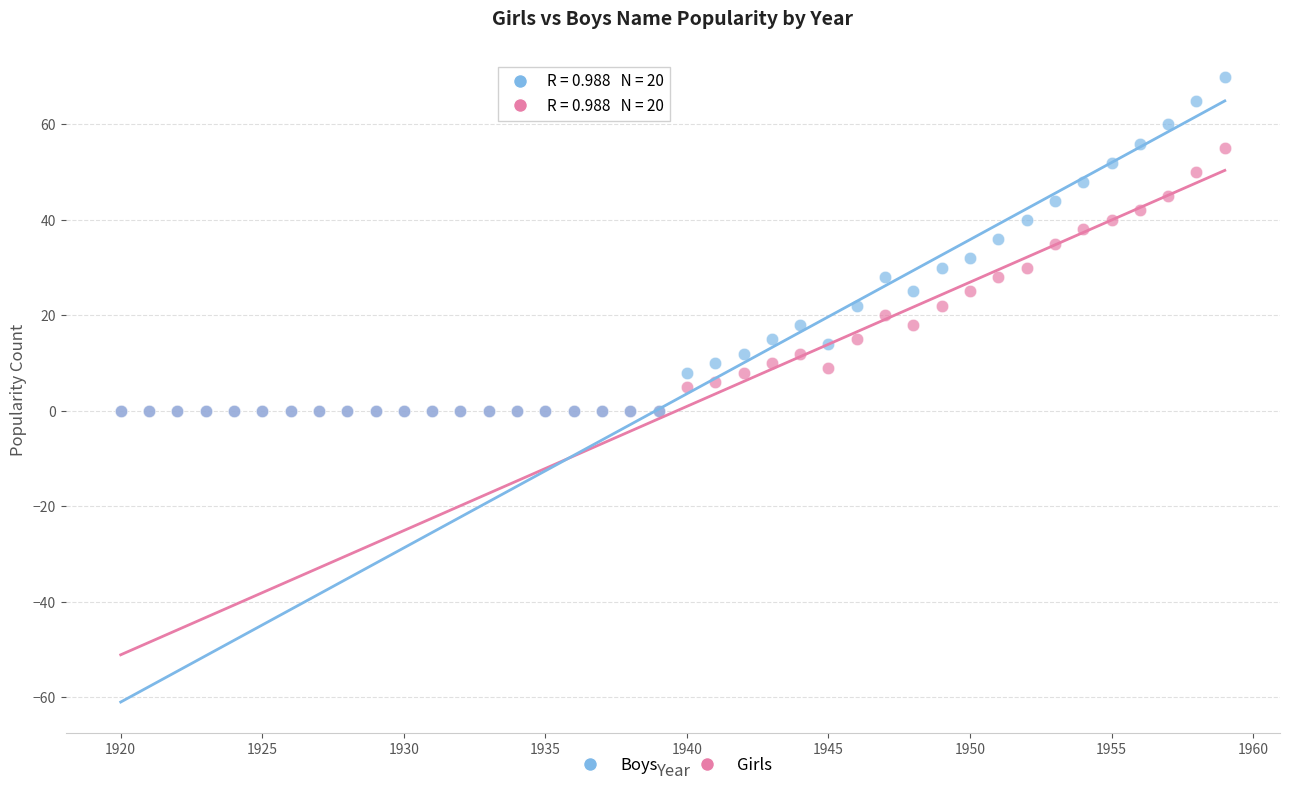

What are all the series names shown in the legend?

Boys, Girls